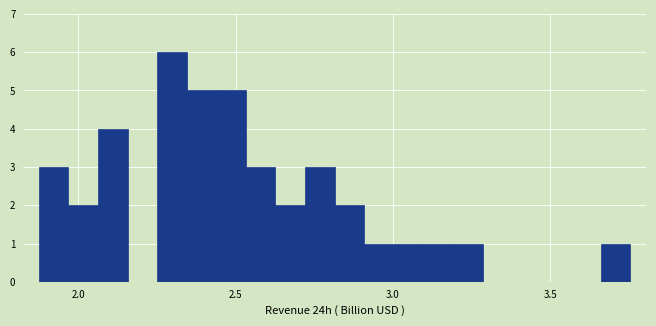

Around what value on the x-axis is the tallest bar? Give the approximate position of its centre, as read against the axis.

2.30